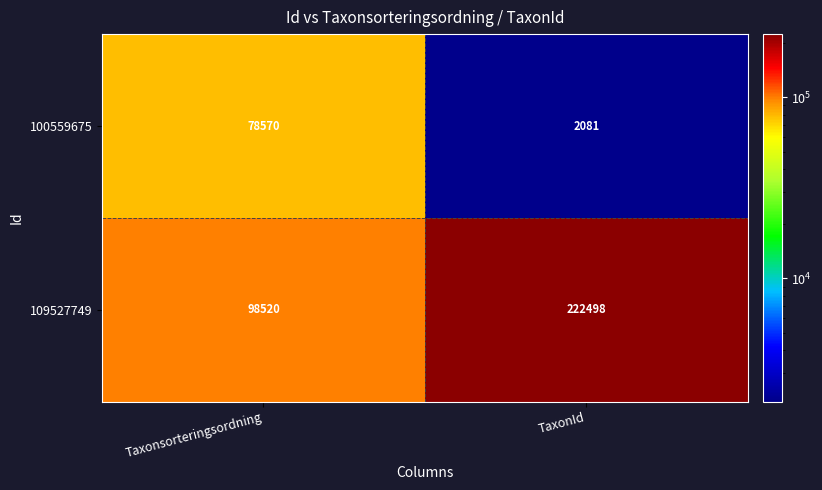

Rank the series by their maximum value, from highest to lowest.

109527749, 100559675